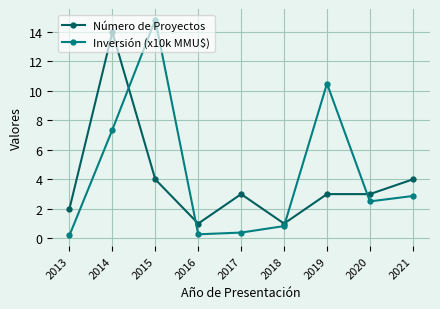

Which series has the largest total across all categories?

Inversión (x10k MMU$)